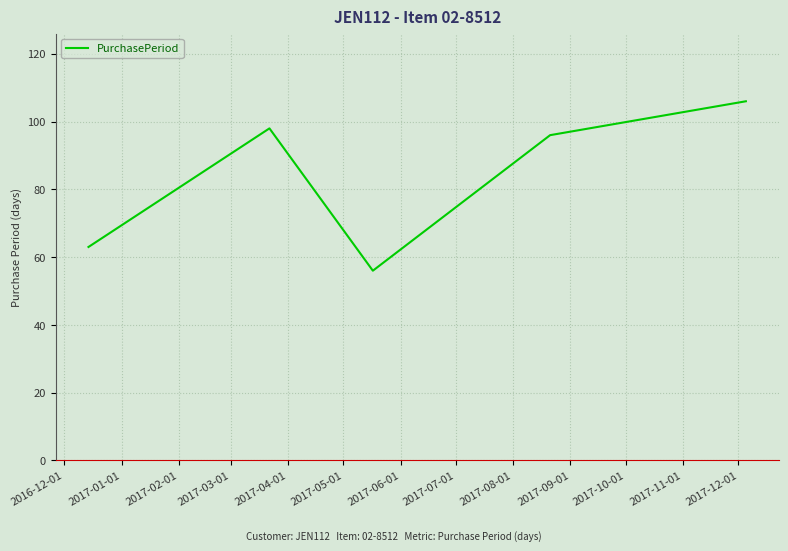

What is the difference between the second highest and minimum values?

42